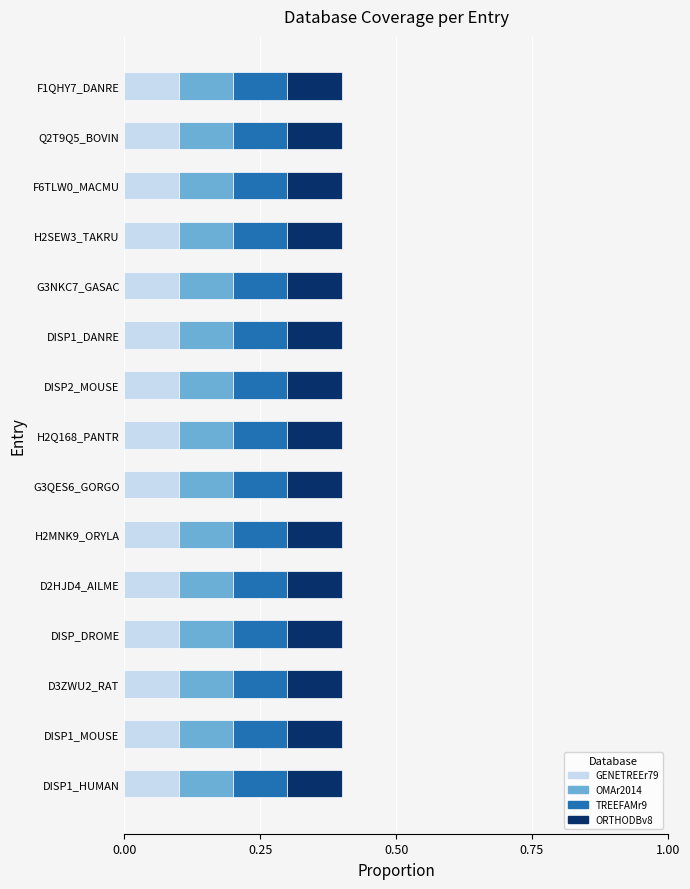

Count the number of categories in the chart.

15